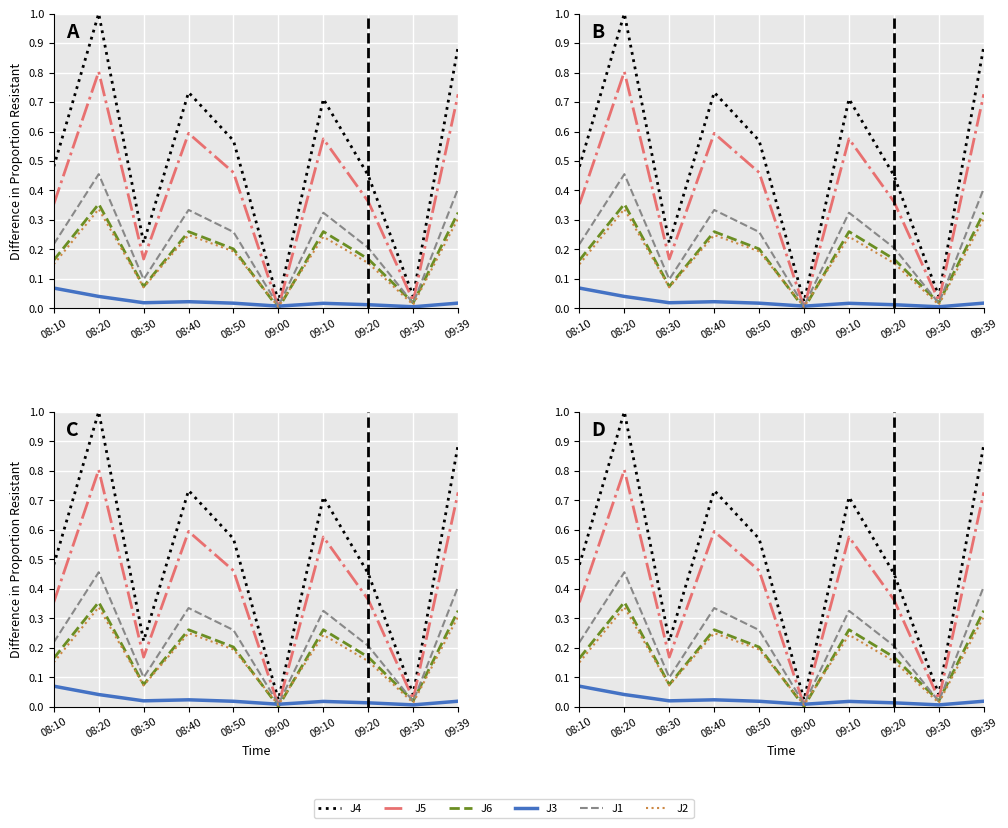

What is the label of the 1st point from the right?

09:39